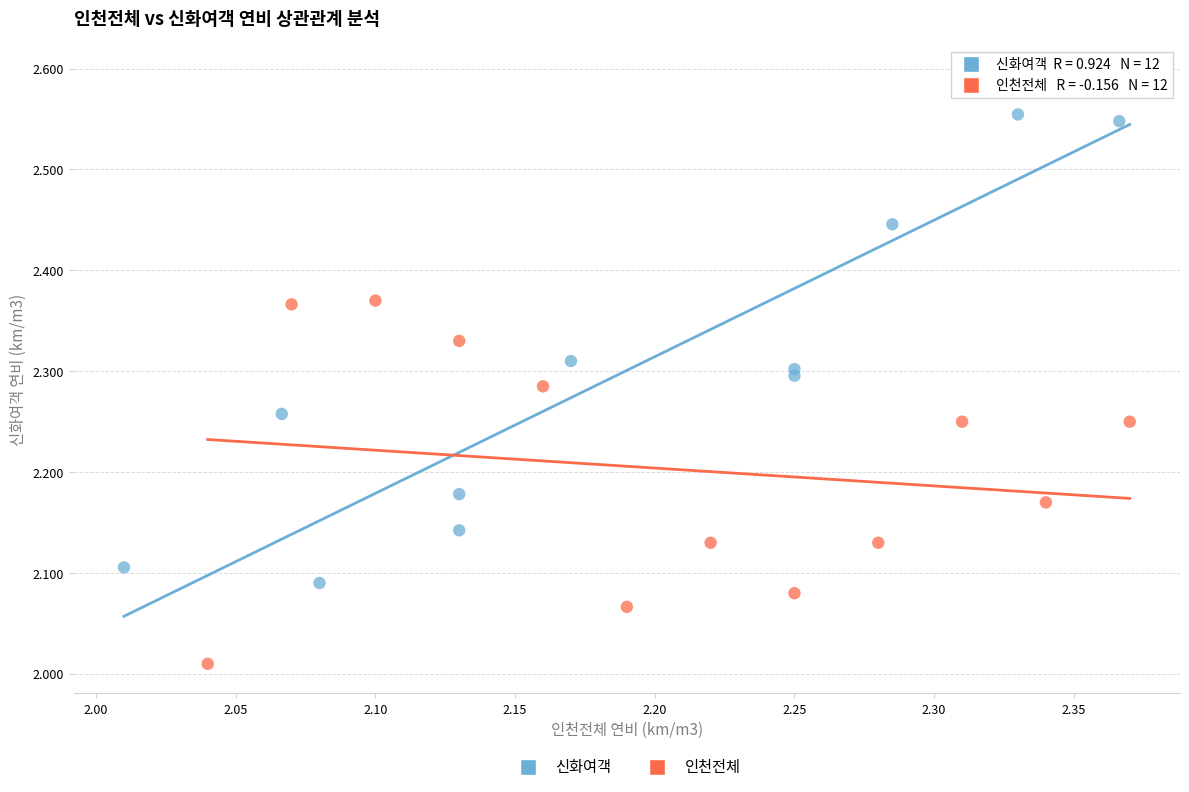

Which series contains the highest Y value?

신화여객